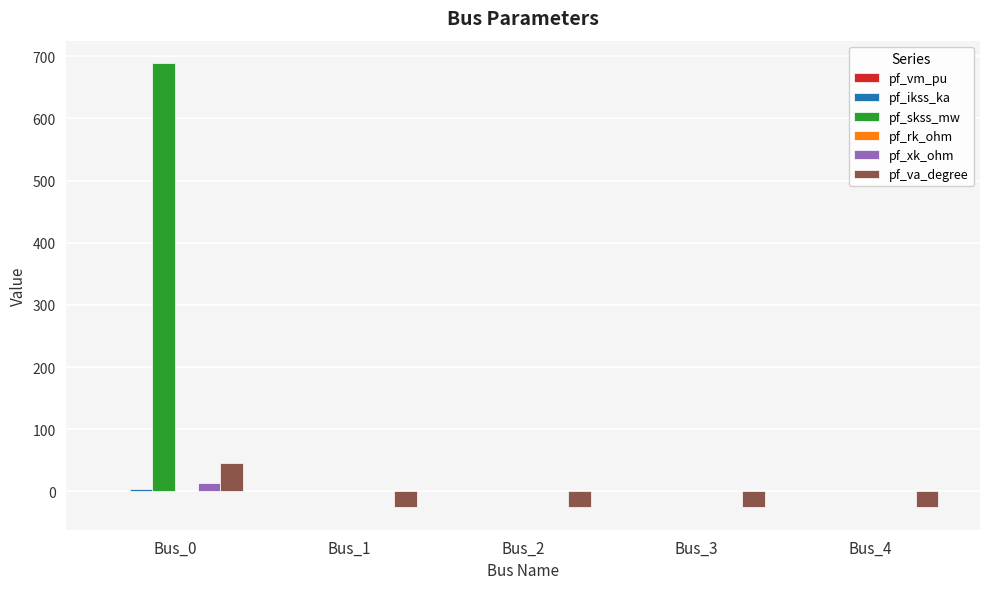

The value of pf_skss_mw at Bus_1 is 229.9. True or false?

False